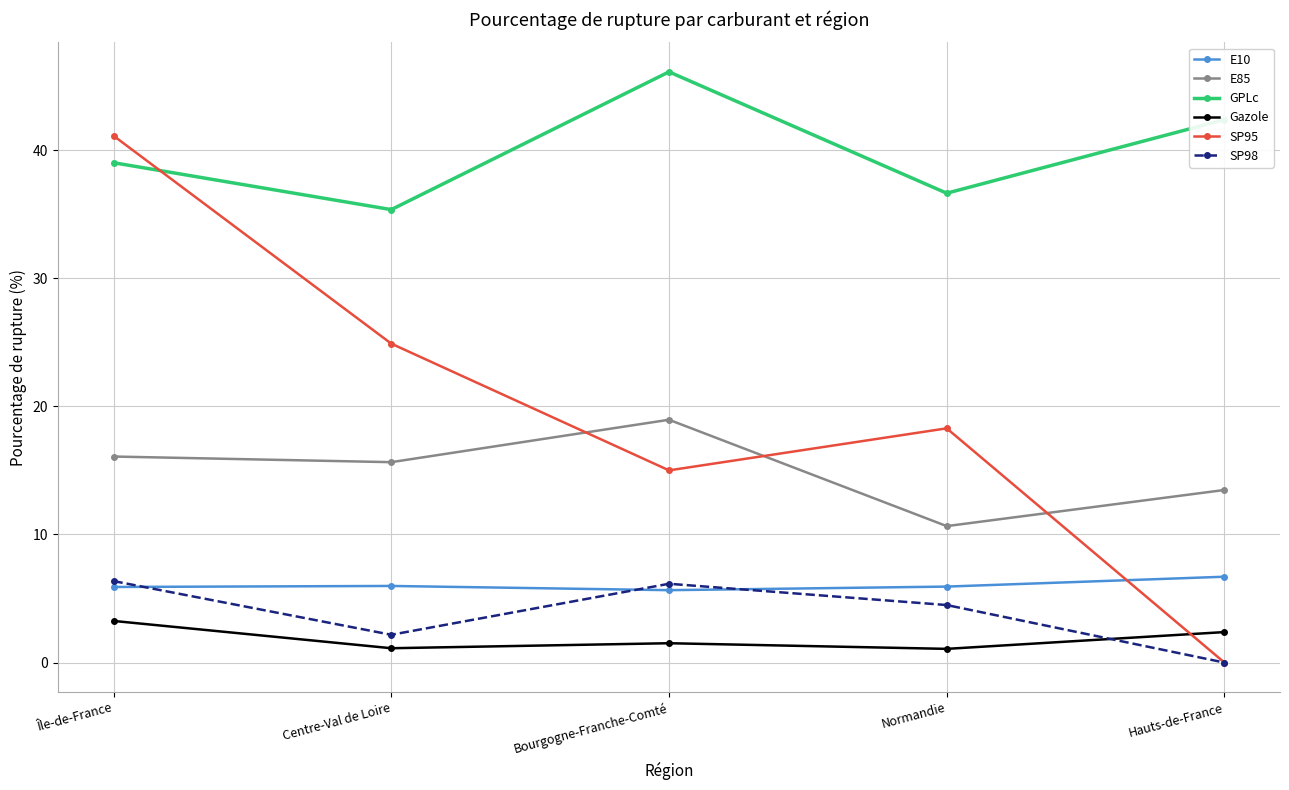

What is the value of the SP98 point at the 1st from the left?

6.4